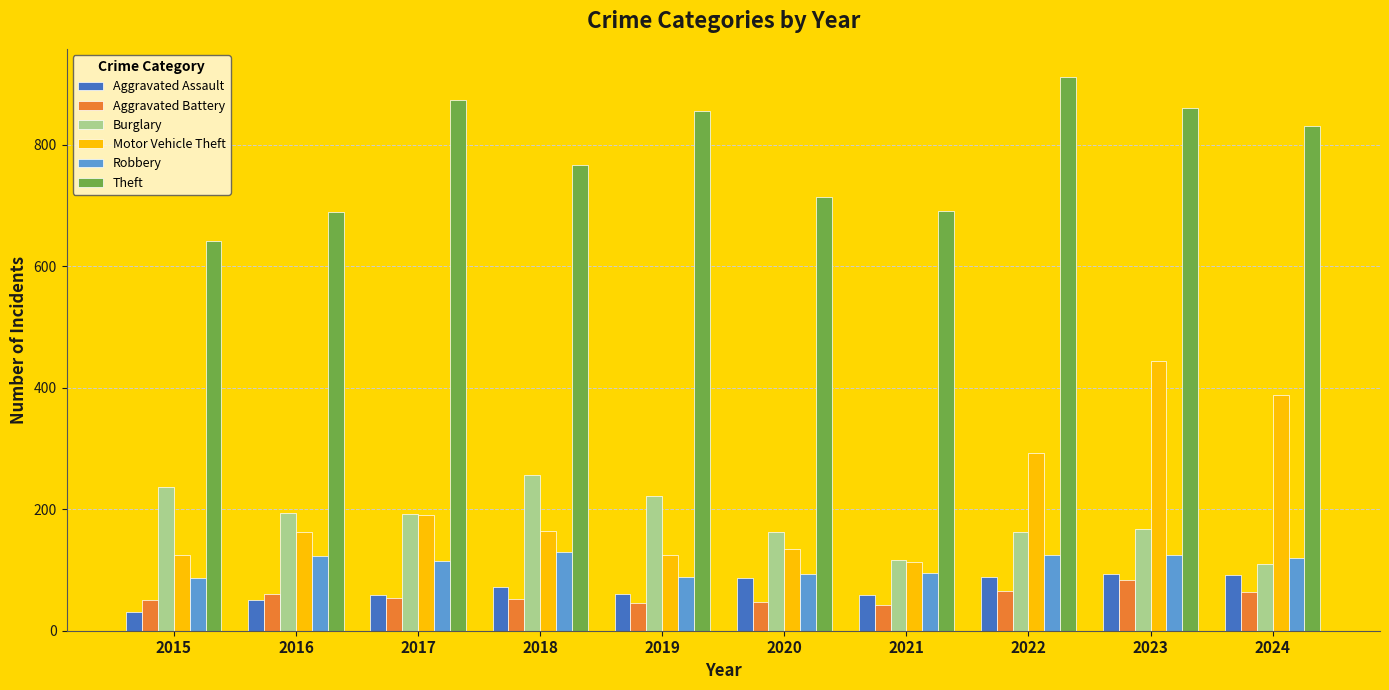

At which category is the sum across all series the highest?

2023